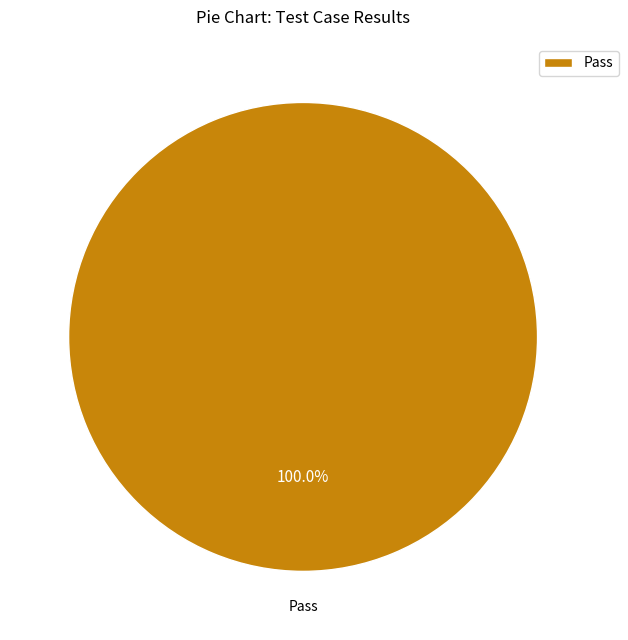

Rank the categories by value from lowest to highest.

Pass